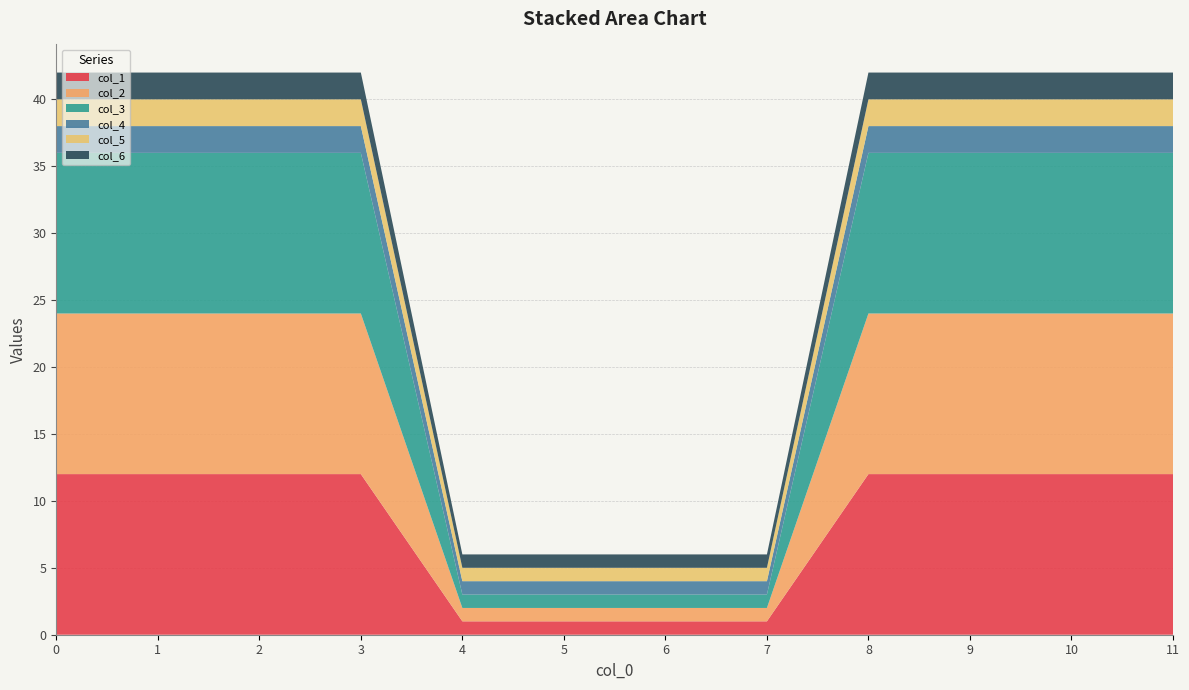

Reading left to right, extract all data points from this chart.

col_1: 0=12	1=12	2=12	3=12	4=1	5=1	6=1	7=1	8=12	9=12	10=12	11=12
col_2: 0=12	1=12	2=12	3=12	4=1	5=1	6=1	7=1	8=12	9=12	10=12	11=12
col_3: 0=12	1=12	2=12	3=12	4=1	5=1	6=1	7=1	8=12	9=12	10=12	11=12
col_4: 0=2	1=2	2=2	3=2	4=1	5=1	6=1	7=1	8=2	9=2	10=2	11=2
col_5: 0=2	1=2	2=2	3=2	4=1	5=1	6=1	7=1	8=2	9=2	10=2	11=2
col_6: 0=2	1=2	2=2	3=2	4=1	5=1	6=1	7=1	8=2	9=2	10=2	11=2